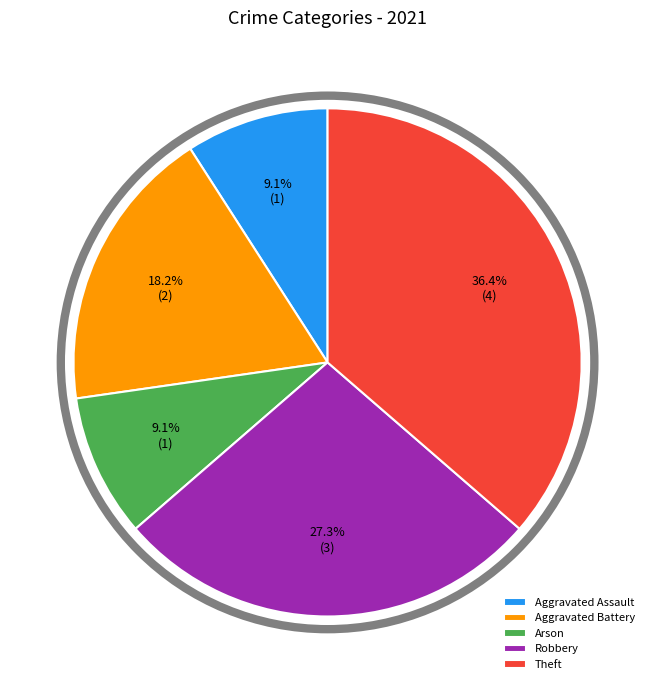

How many slices are in this pie chart?

5